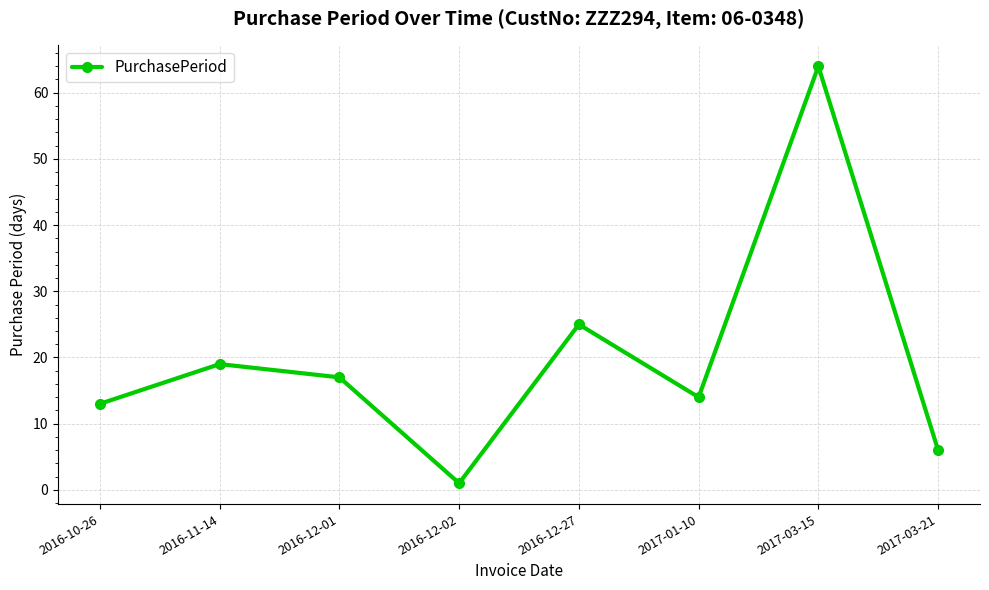

Reading left to right, extract all data points from this chart.

13	19	17	1	25	14	64	6